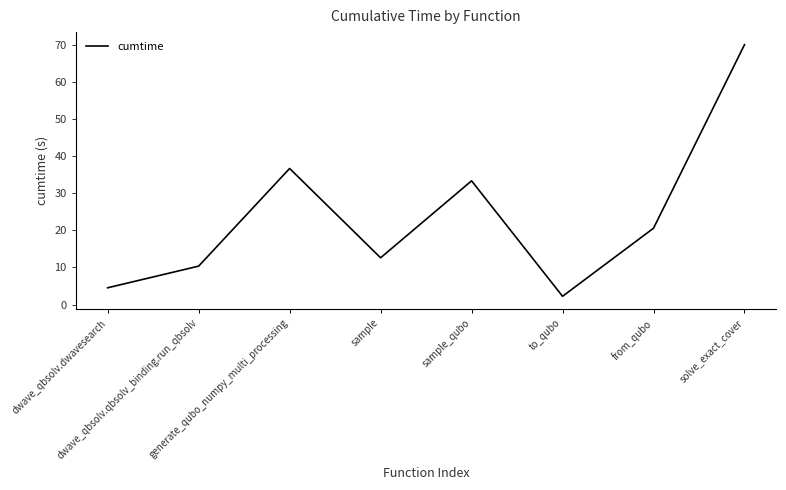

Where does the data first go above 20?

generate_qubo_numpy_multi_processing